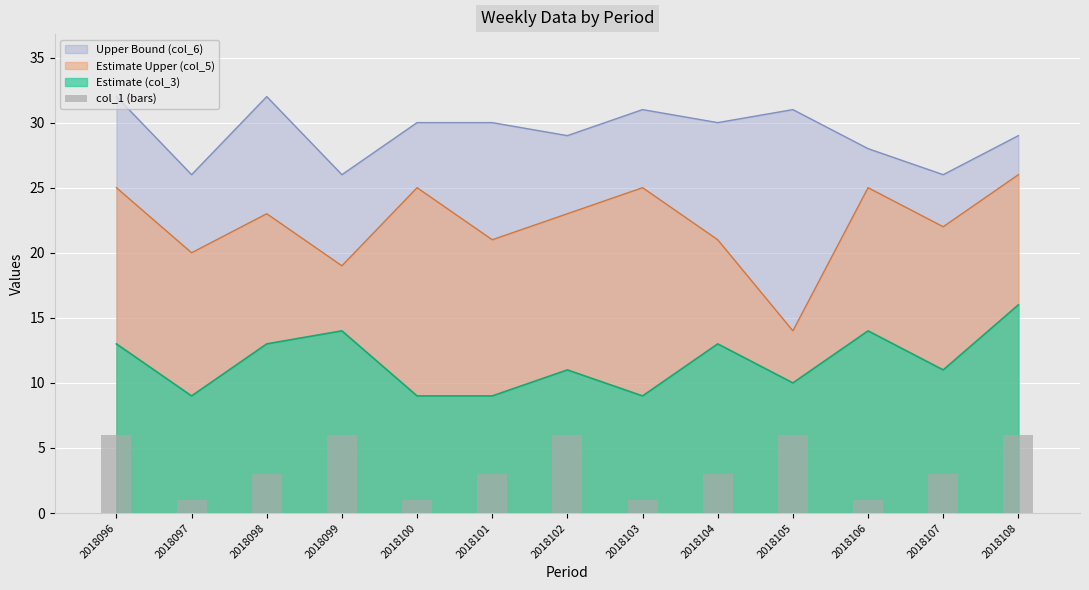

What value does the data have at 2018102?

6